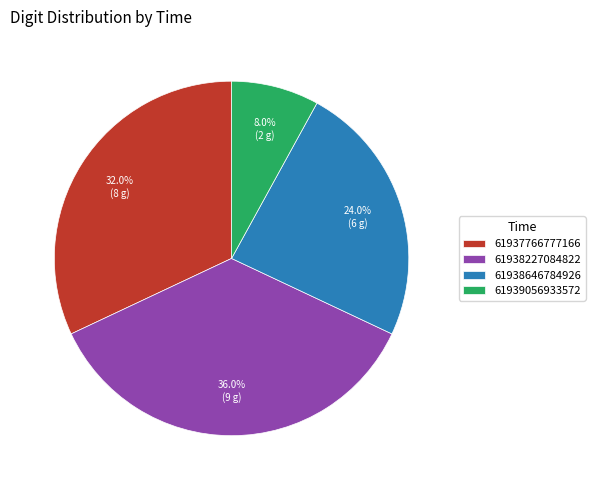

To the nearest percent, what is the combined percentage of 61939056933572 and 61938646784926?

32%